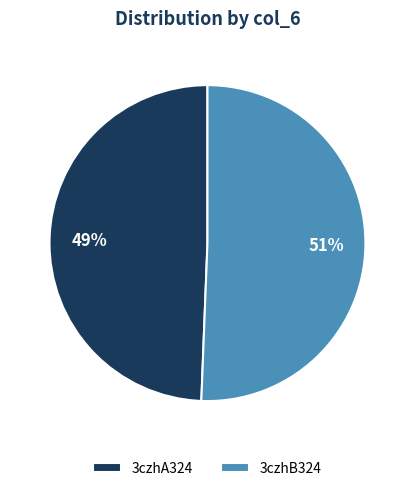

What is the ratio of the value at 3czhB324 to the value at 3czhA324?

1.0